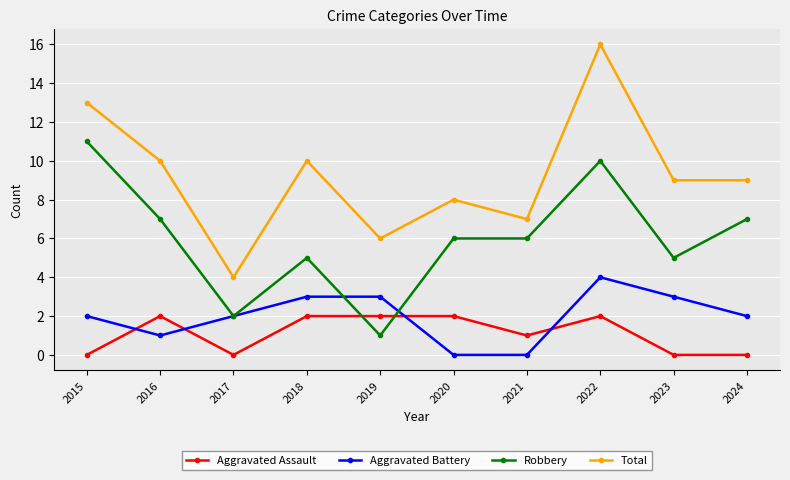

How many Aggravated Assault values are between 0 and 2?

10